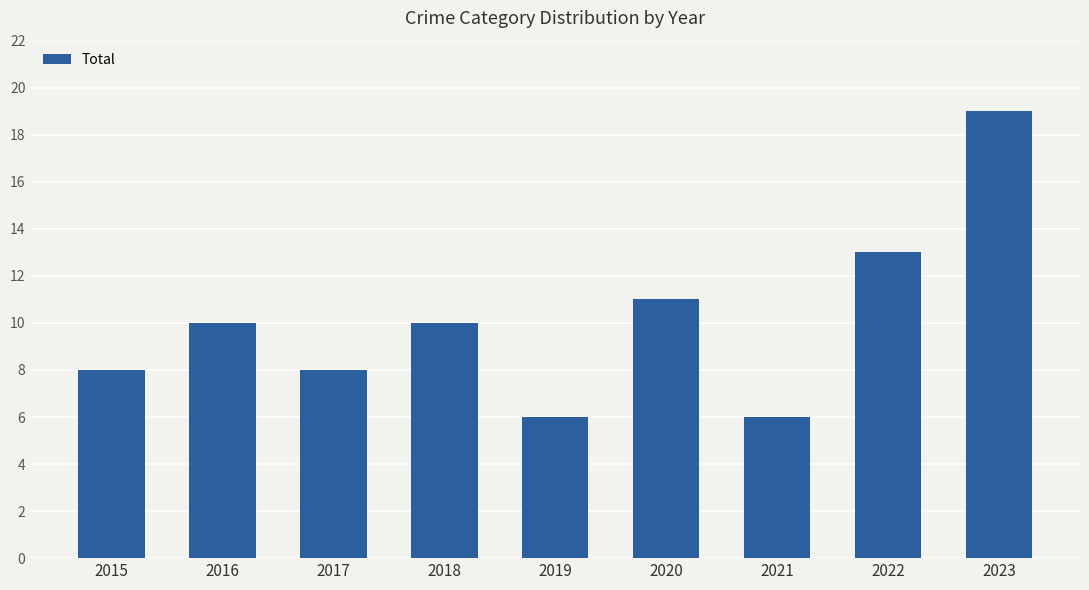

What is the minimum value shown in the chart?

6